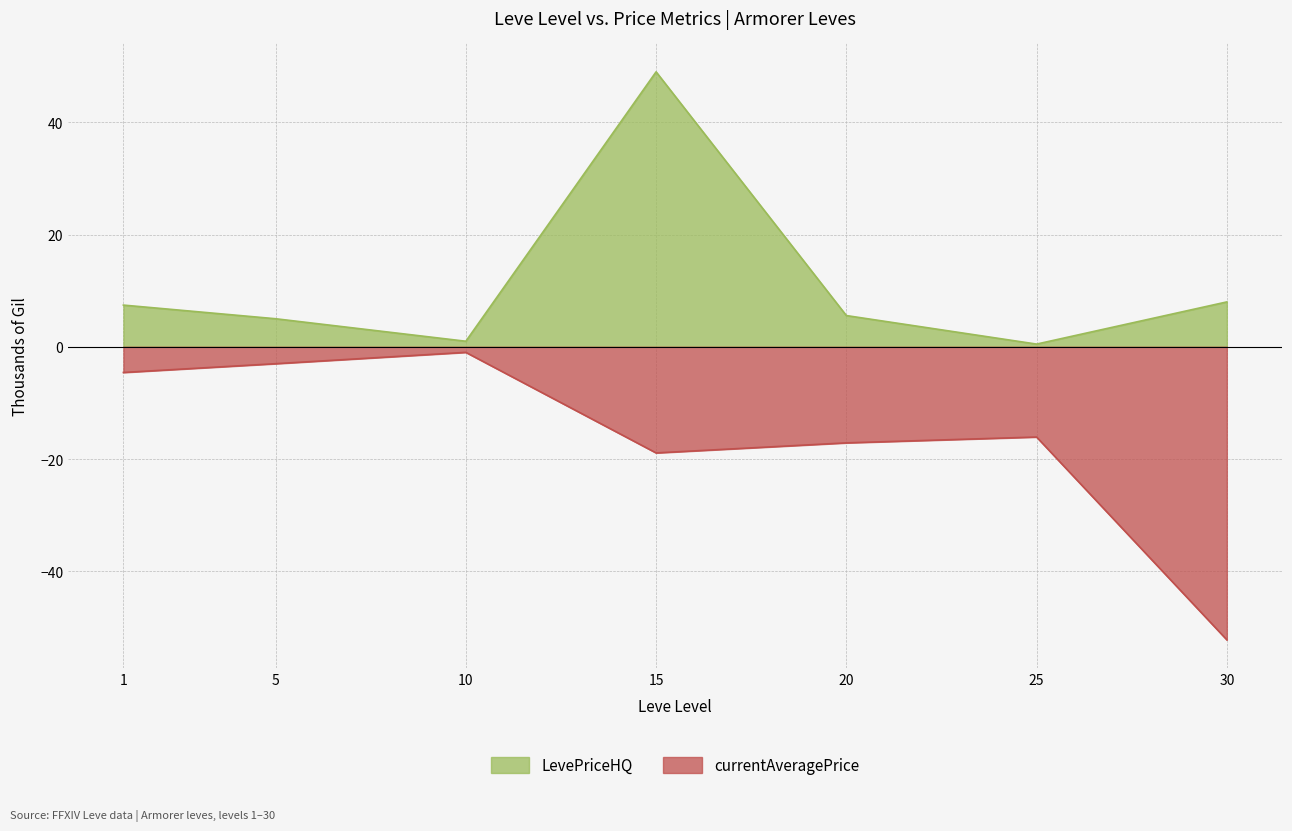

What is the value of the currentAveragePrice point at the 3rd from the left?

-1.0